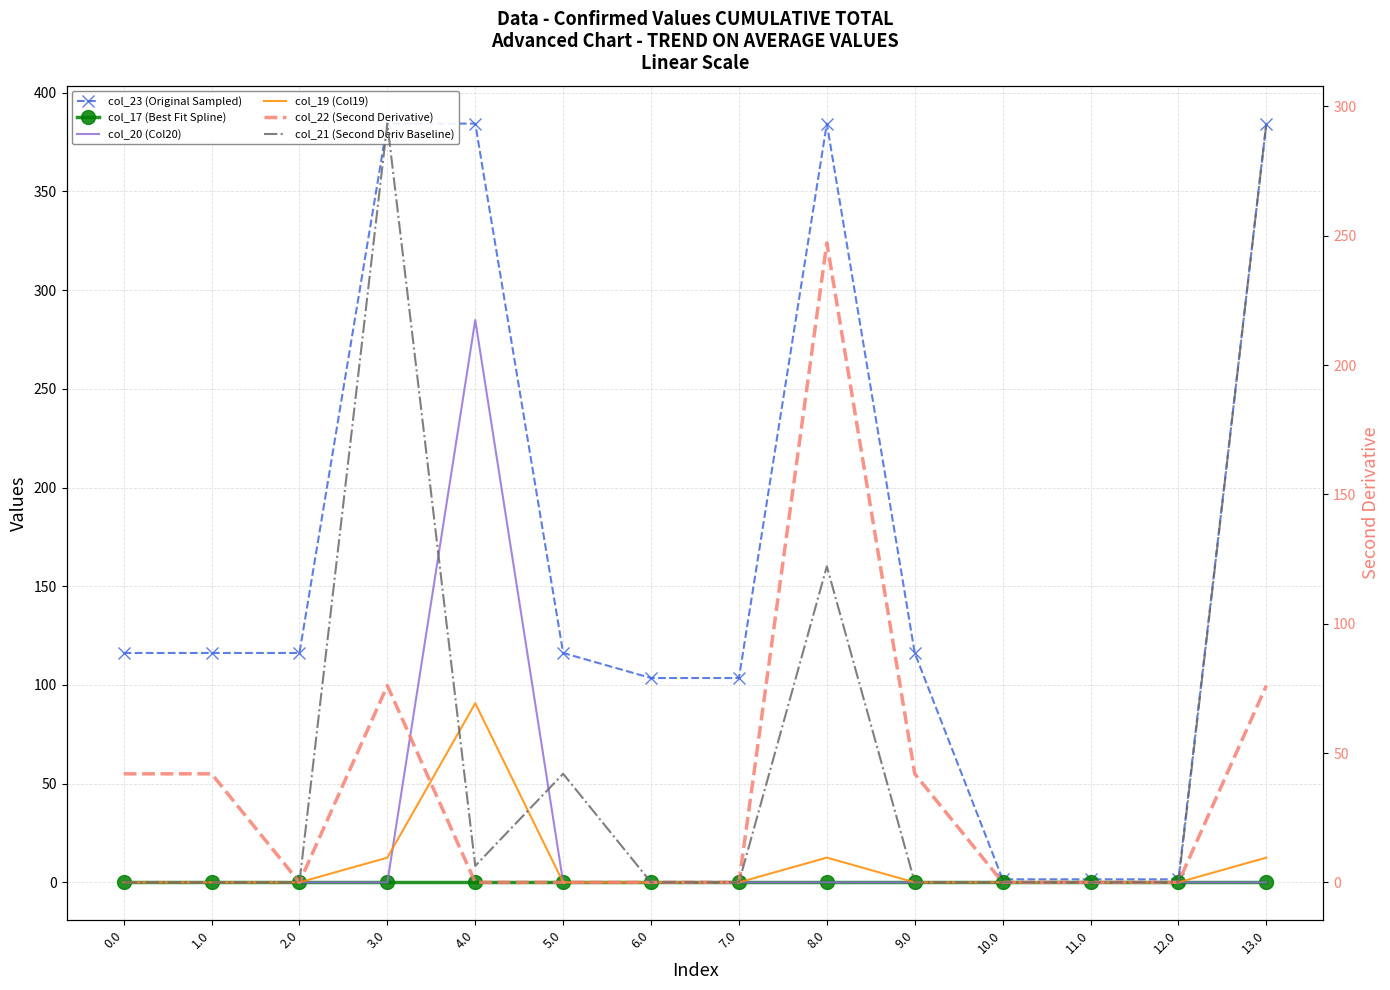

What is the label of the 13th point from the right?

1.0